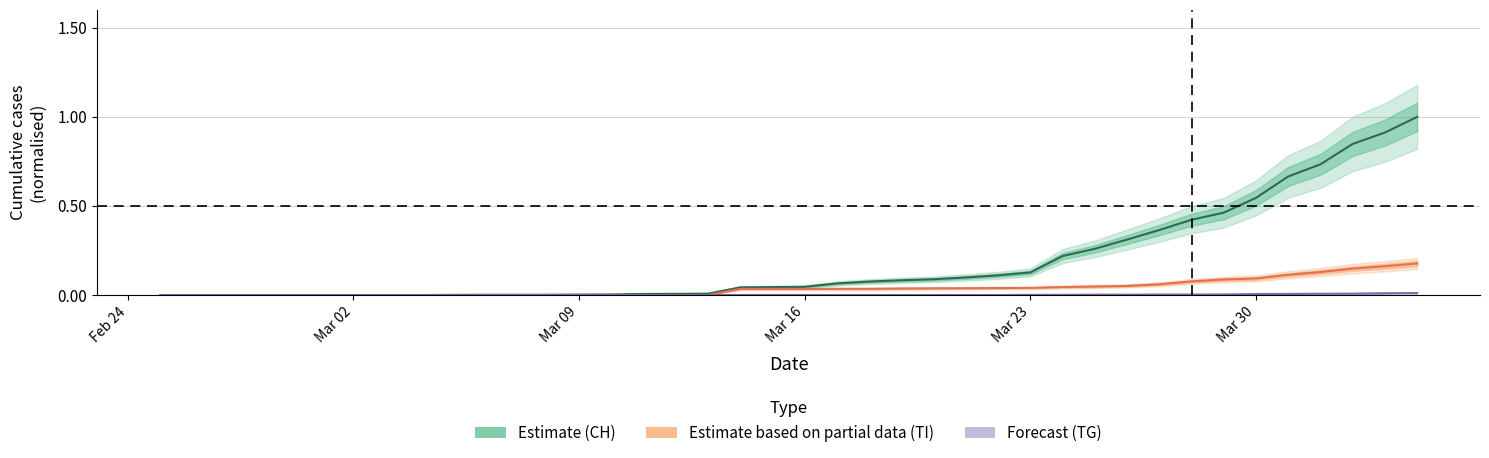

Does the chart display data point markers on the line(s)?

No